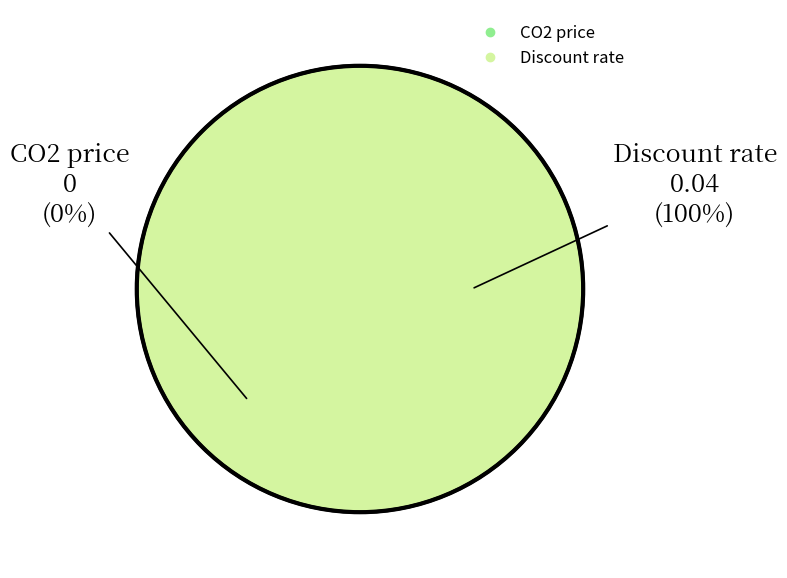

Combined, do CO2 price and Discount rate account for over 50%?

Yes